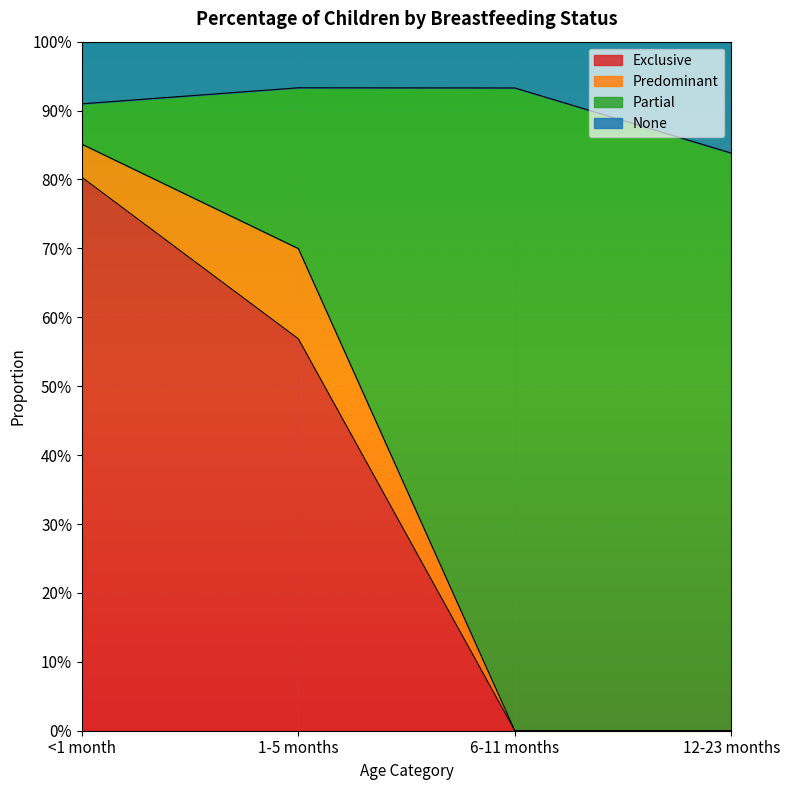

What is the difference between the maximum and minimum values in the Partial series?

0.9